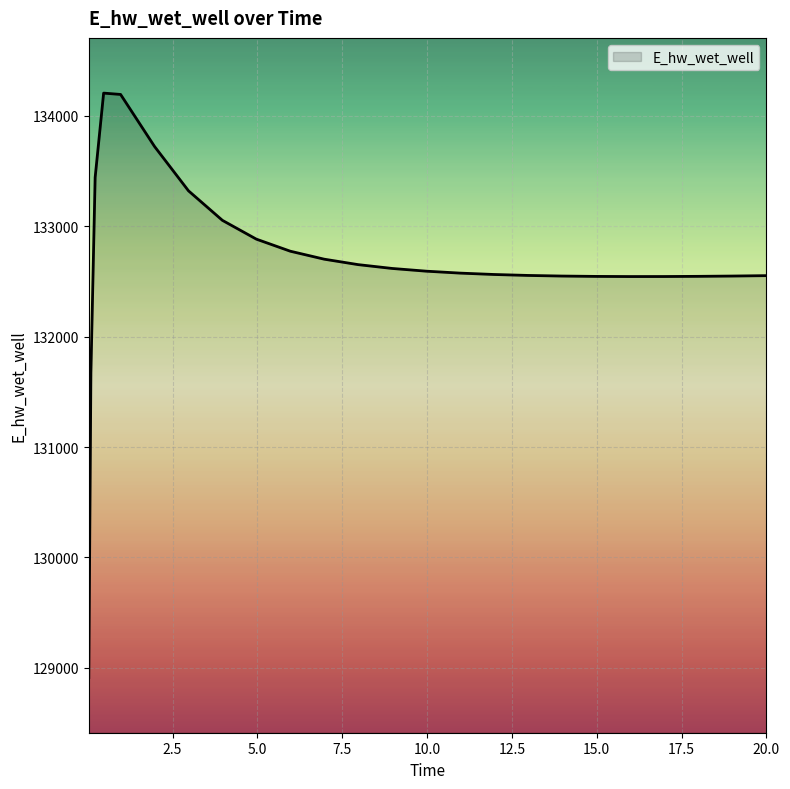

What is the maximum value shown in the chart?

134204.8